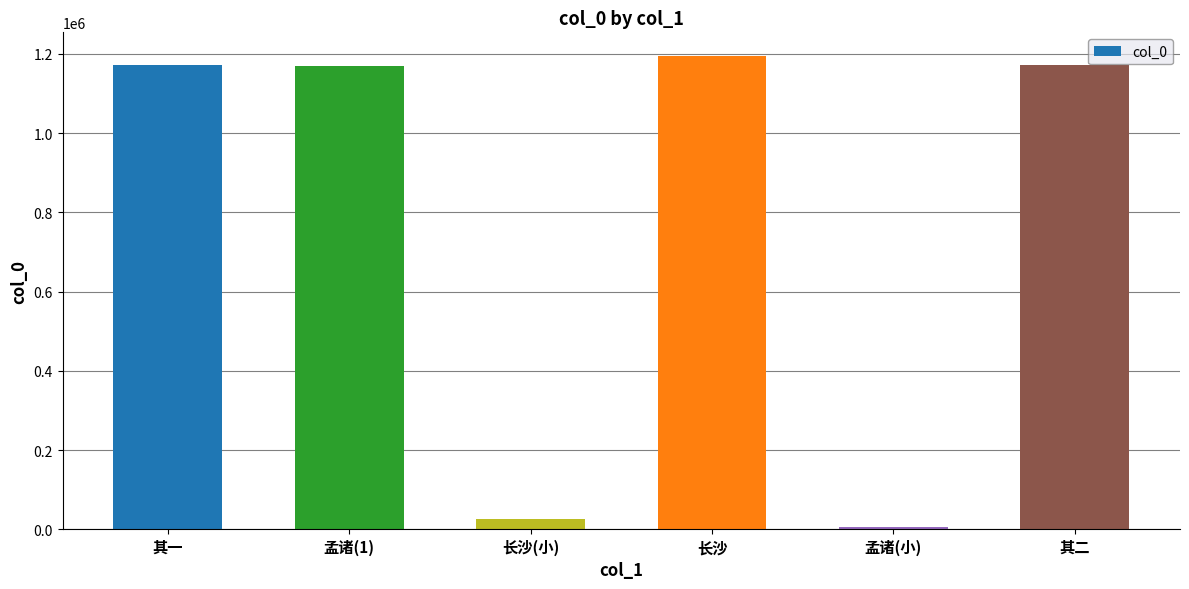

The chart shows a value of 1638614 at 其一. True or false?

False